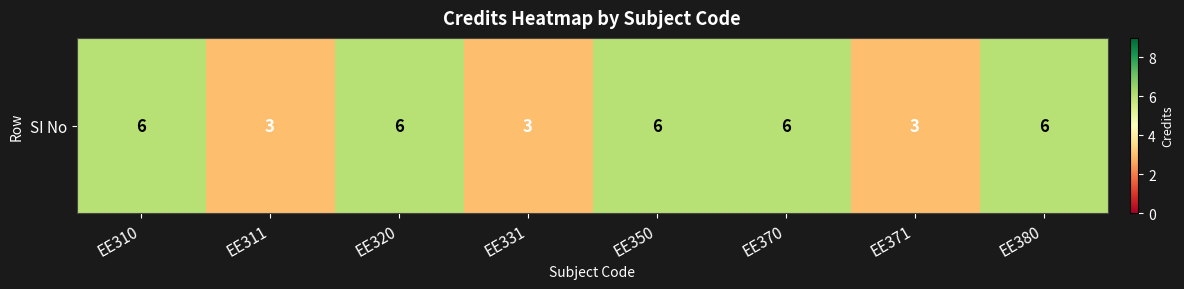

Is it true that the value at EE350 is 2?

False